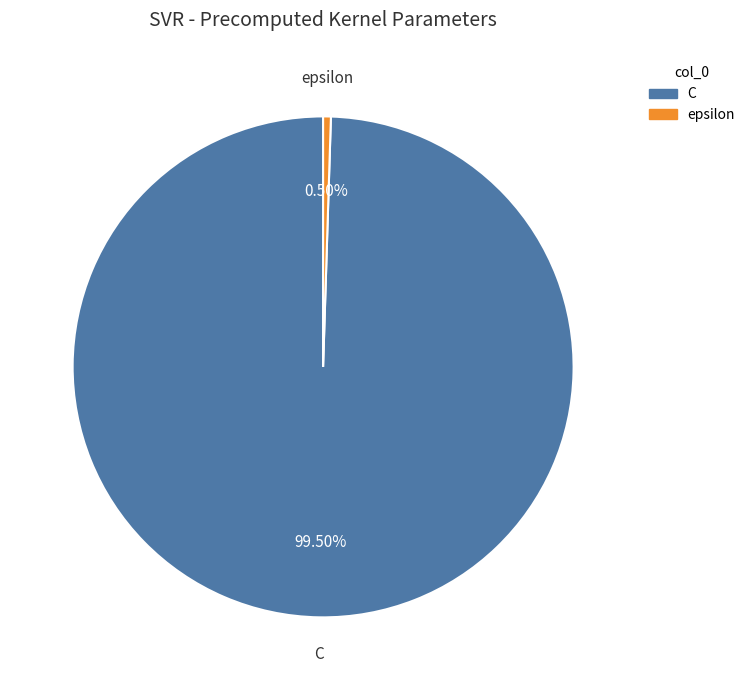

What portion of the pie excludes epsilon?

99.5%